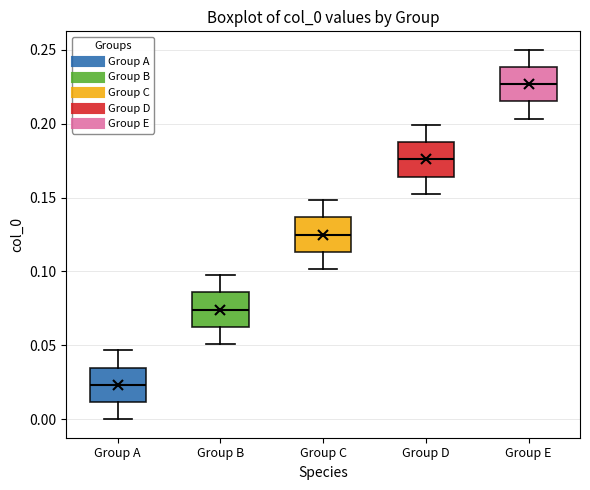

Reading left to right, read every box against the y-axis: the position of its median line, the range the box covers, and the ends of its whiskers. The values are not printed on the chart, so give them approximately, as read against the axis.

Group A: median 0.025, box 0.010 to 0.035, whiskers 0.000 to 0.045
Group B: median 0.075, box 0.060 to 0.085, whiskers 0.050 to 0.095
Group C: median 0.125, box 0.115 to 0.135, whiskers 0.100 to 0.150
Group D: median 0.175, box 0.165 to 0.190, whiskers 0.155 to 0.200
Group E: median 0.225, box 0.215 to 0.240, whiskers 0.205 to 0.250